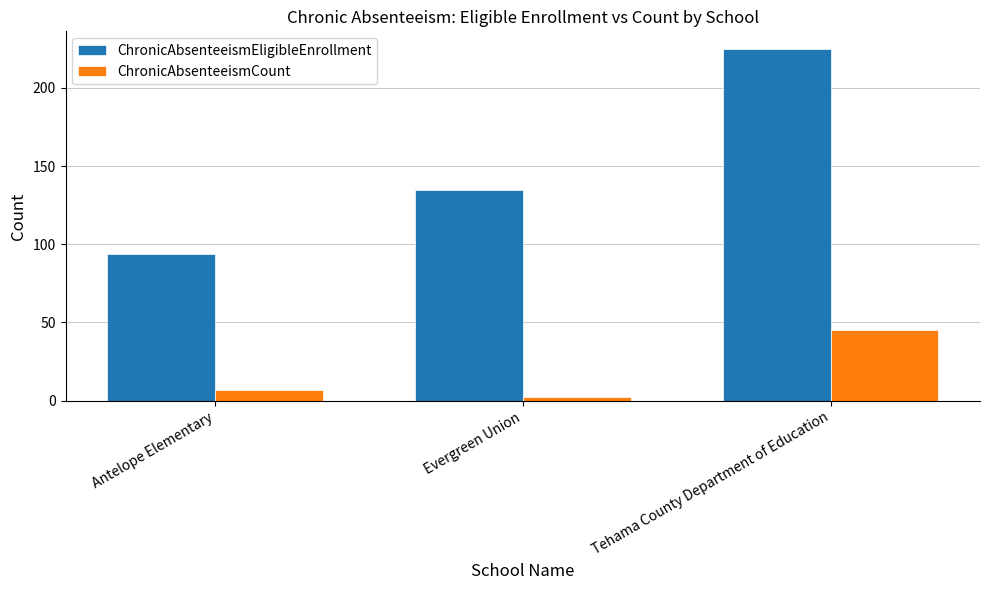

Reading left to right, what are all the values shown in this chart?

ChronicAbsenteeismEligibleEnrollment: Antelope Elementary=94	Evergreen Union=135	Tehama County Department of Education=225
ChronicAbsenteeismCount: Antelope Elementary=7	Evergreen Union=2	Tehama County Department of Education=45